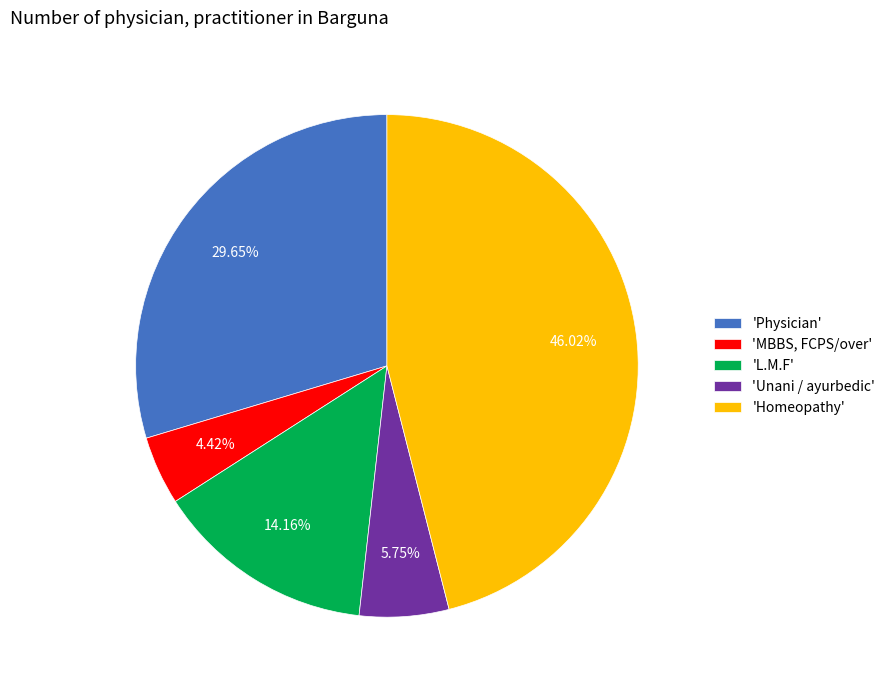

Rank the categories by value from highest to lowest.

'Homeopathy', 'Physician', 'L.M.F', 'Unani / ayurbedic', 'MBBS, FCPS/over'